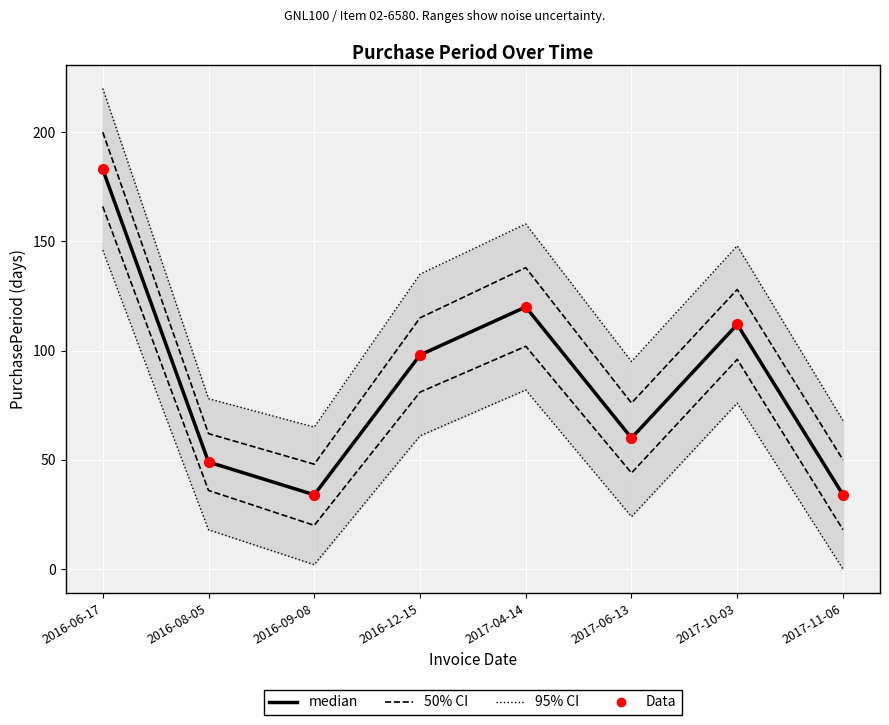

What is the total value across all series at 2016-06-17?

366